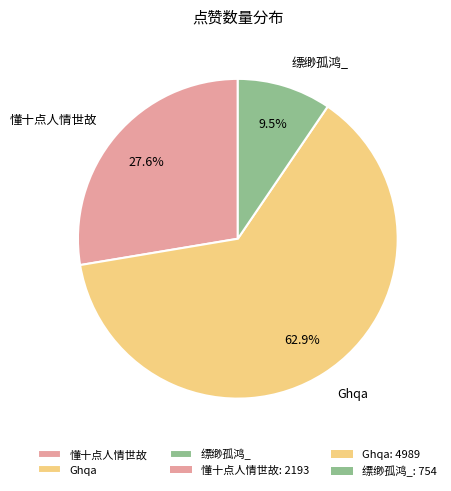

To the nearest percent, what percentage of the pie is 懂十点人情世故?

28%